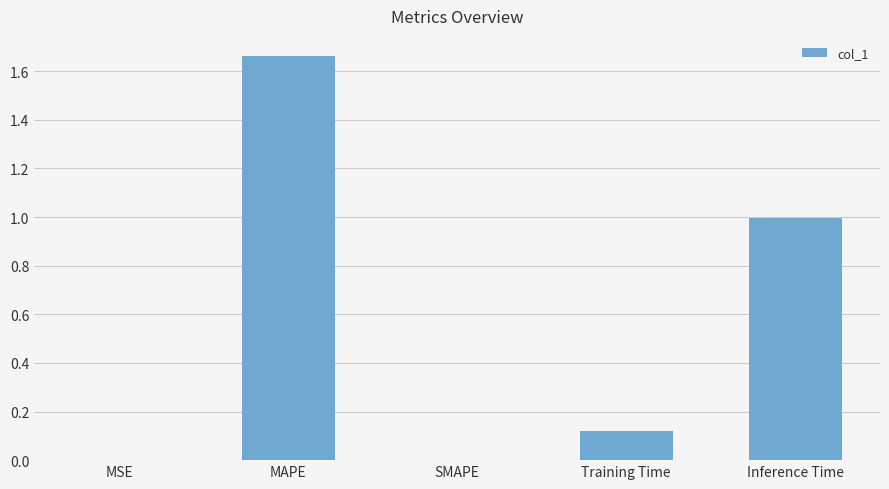

Which label corresponds to the largest value in the chart?

MAPE